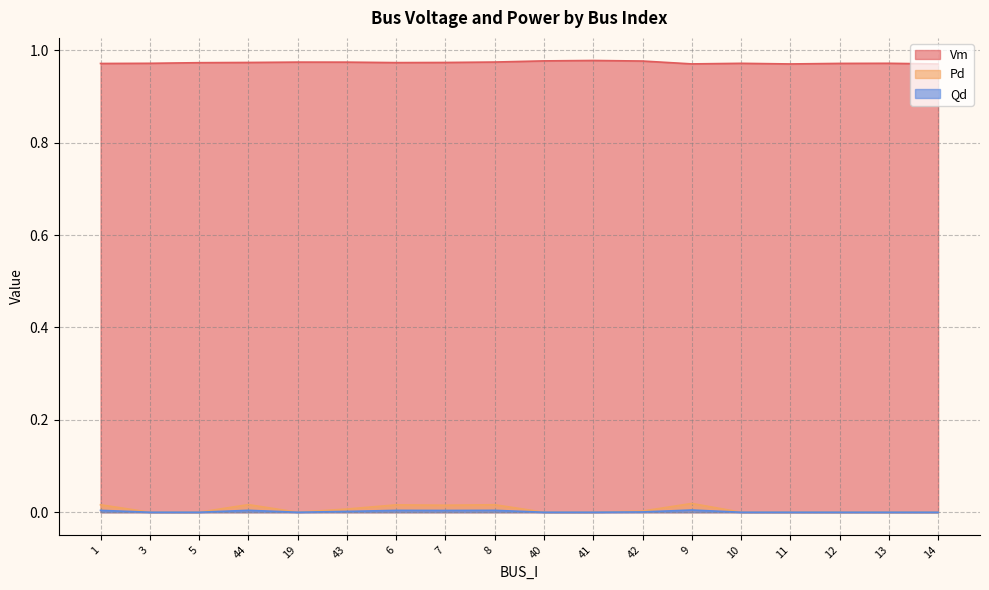

Rank the series by their maximum value, from lowest to highest.

Qd, Pd, Vm